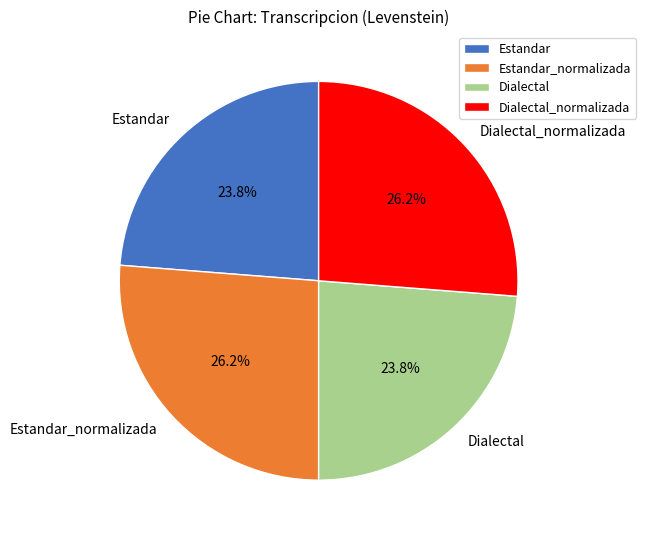

How many segments does this pie chart have?

4